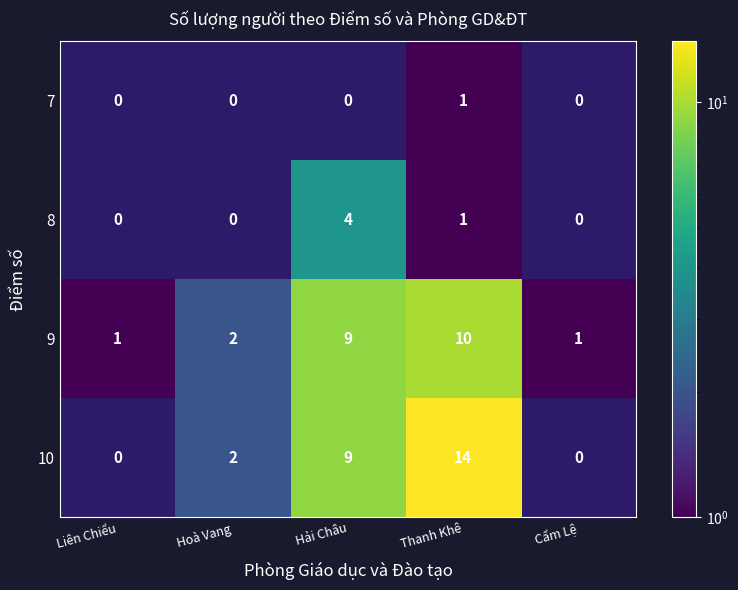

The 8 series shows 0 at Hoà Vang. True or false?

True